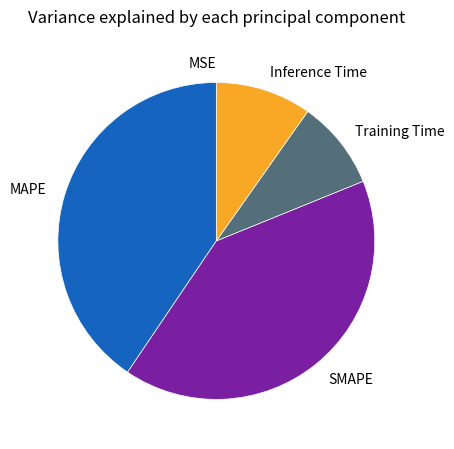

Which has a higher value, MAPE or Training Time?

MAPE